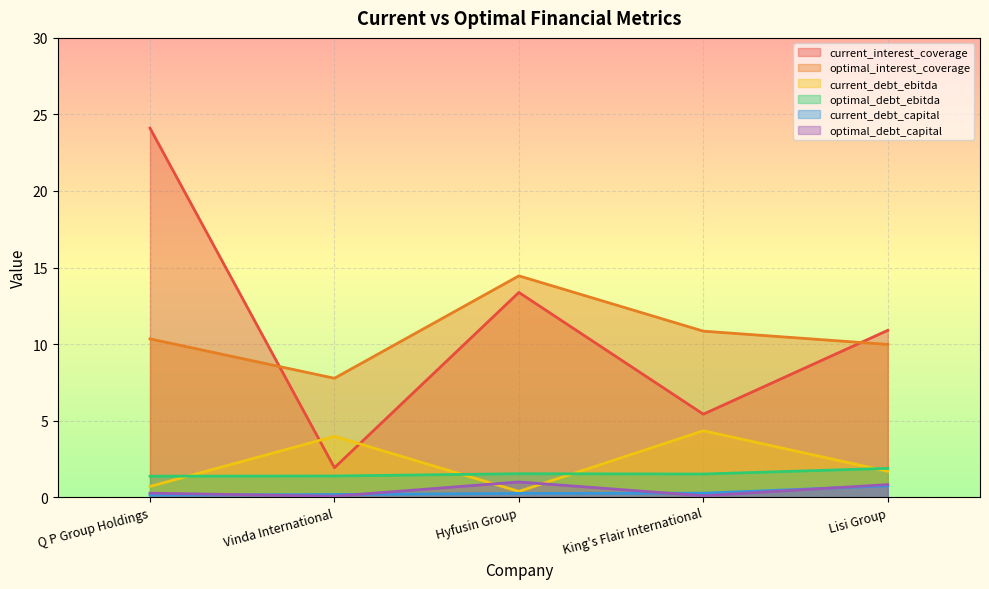

Which series has the widest spread of values?

current_interest_coverage